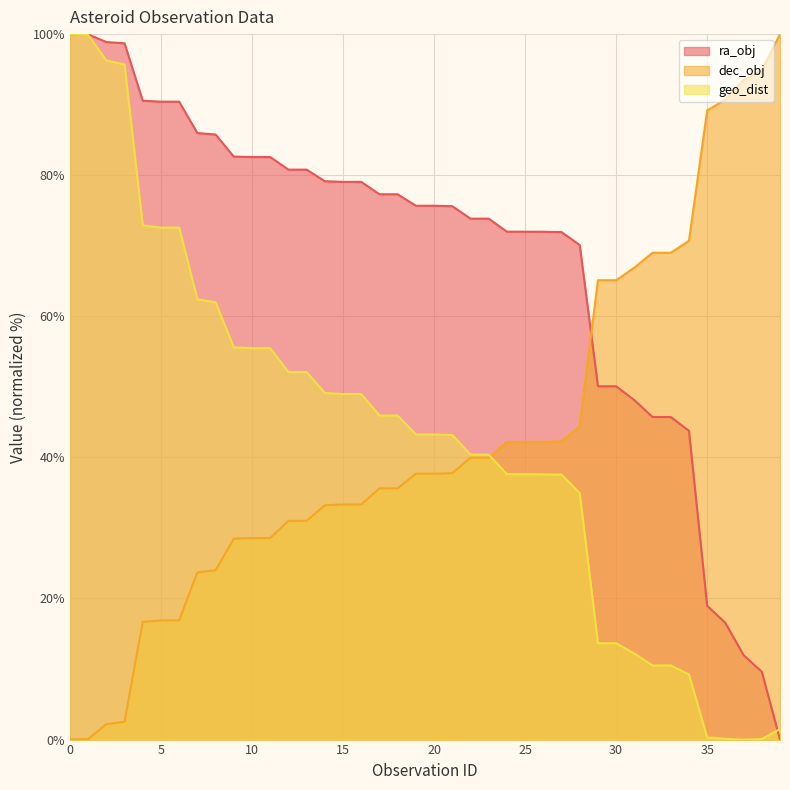

True or false: ra_obj has more than 2 interior local peaks.

False